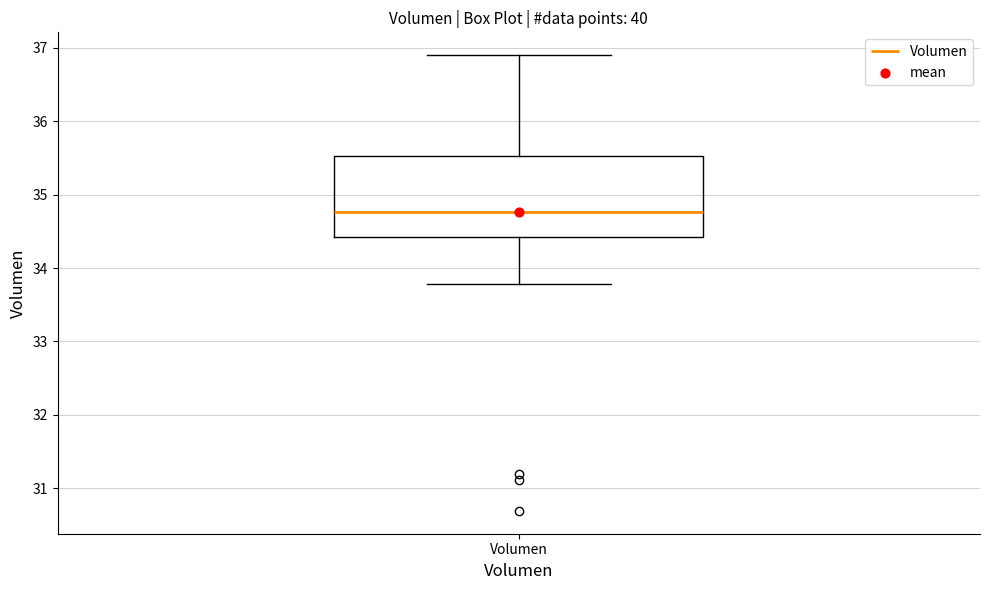

Read this box plot against the y-axis: the position of the median line, the range covered by the box, and the ends of both whiskers. The values are not printed on the chart, so give them approximately, as read against the axis.

median 34.8, box 34.4 to 35.5, whiskers 33.8 to 36.9